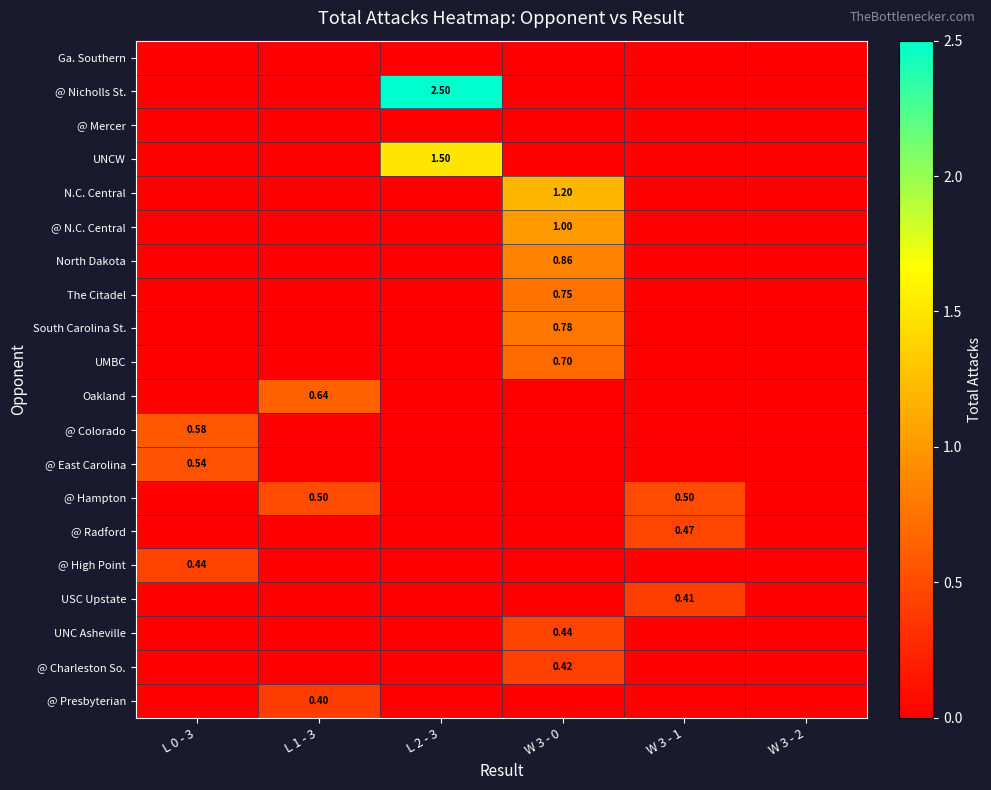

What is the difference between the maximum and minimum values in the USC Upstate series?

0.4